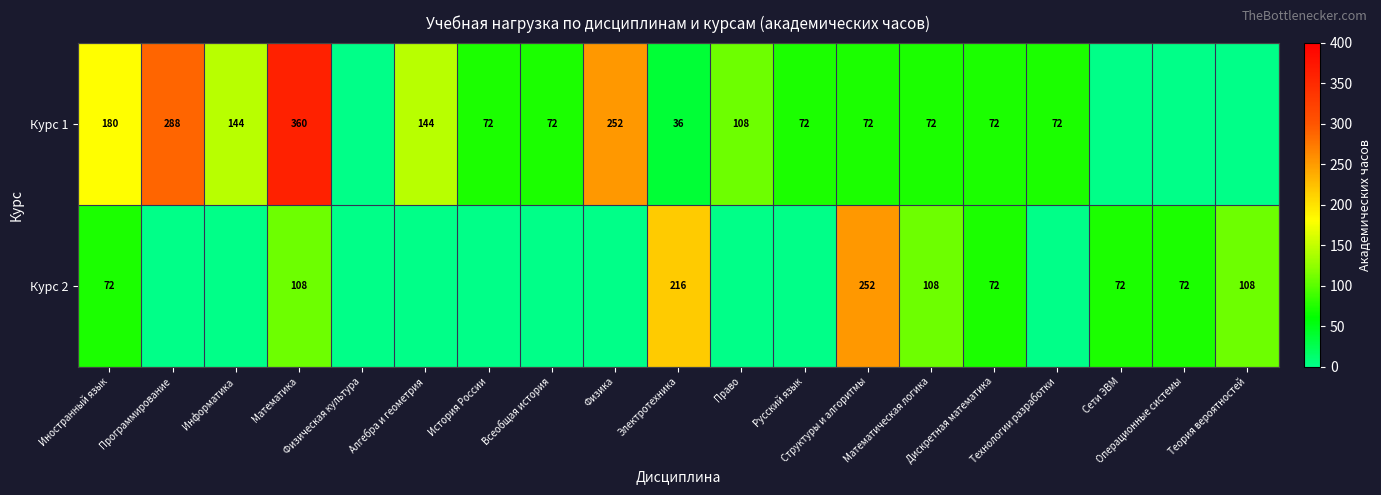

What is the spread (max minus min) of values at Математика?

252